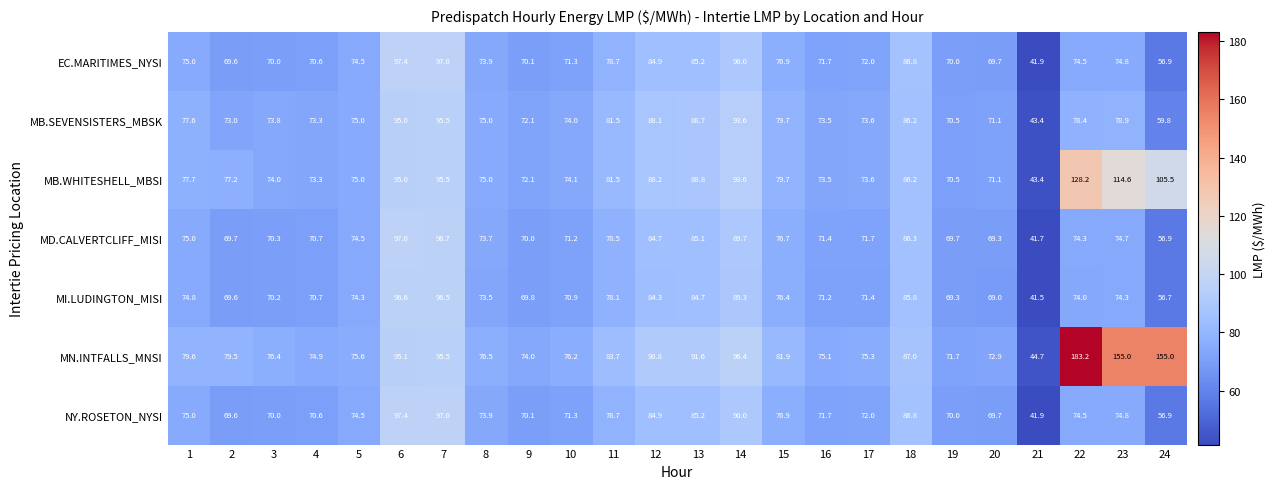

The value of MI.LUDINGTON_MISI at 5 is 25.0. True or false?

False